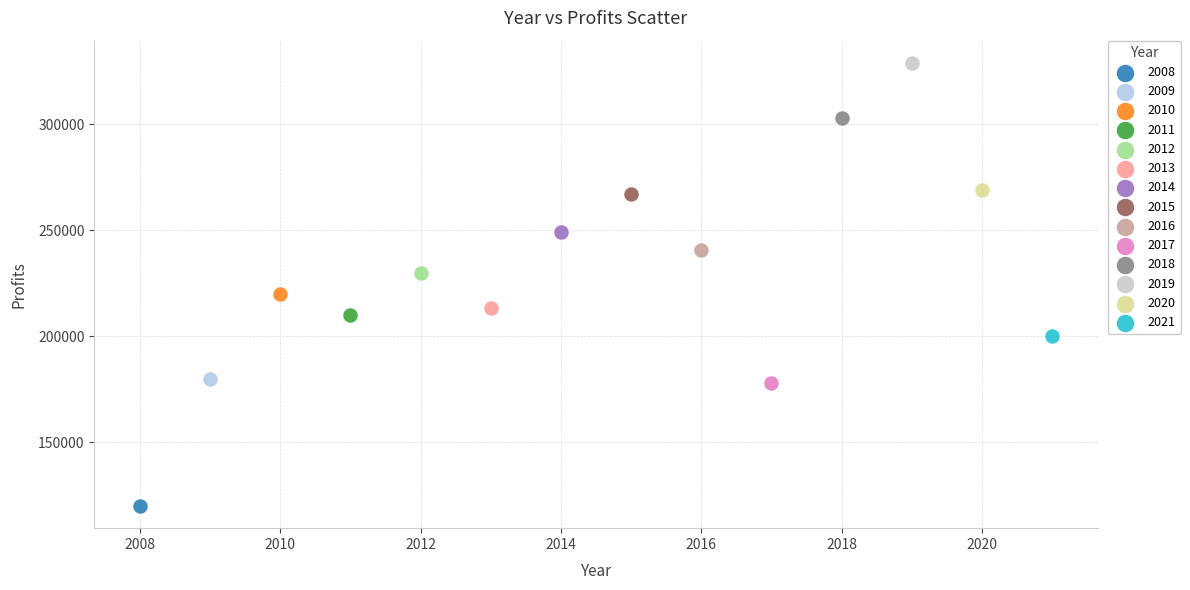

Which series contains the highest Y value?

2019